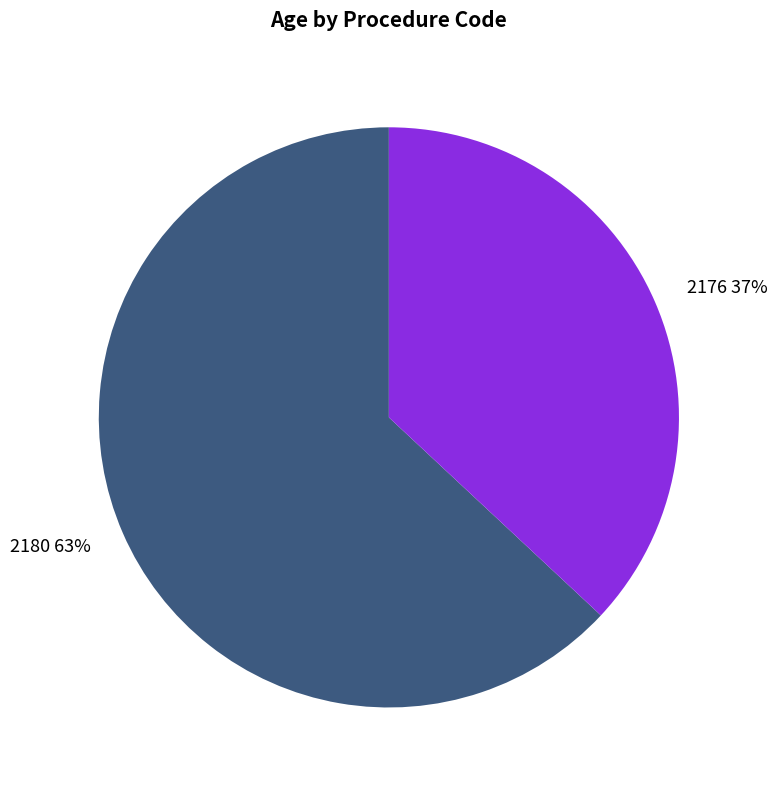

Is the sum of 2180 and 2176 greater than half?

Yes